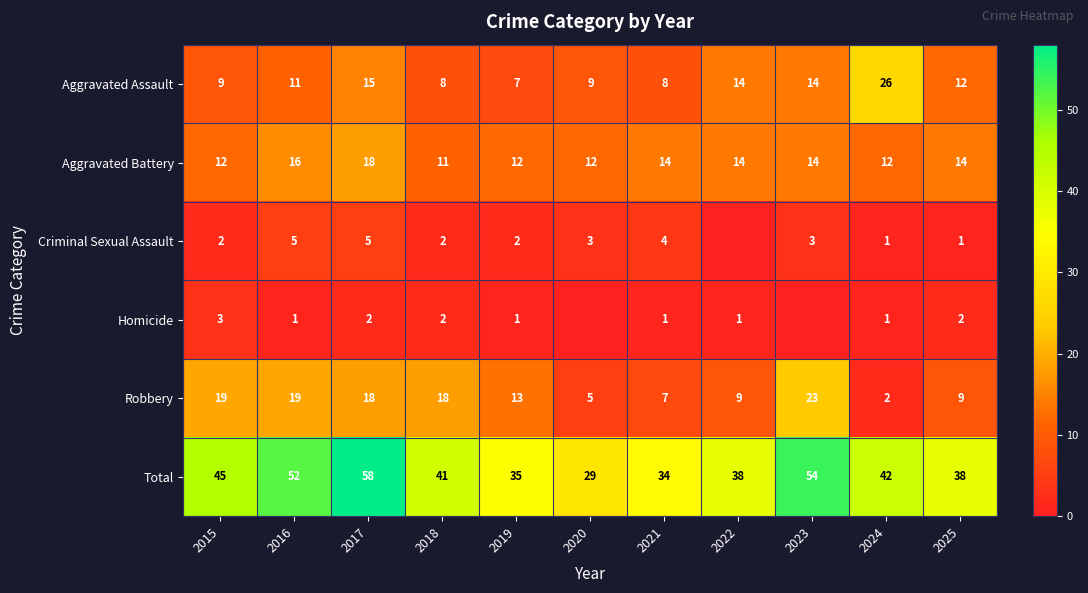

Between 2017 and 2018, which is larger?

2017